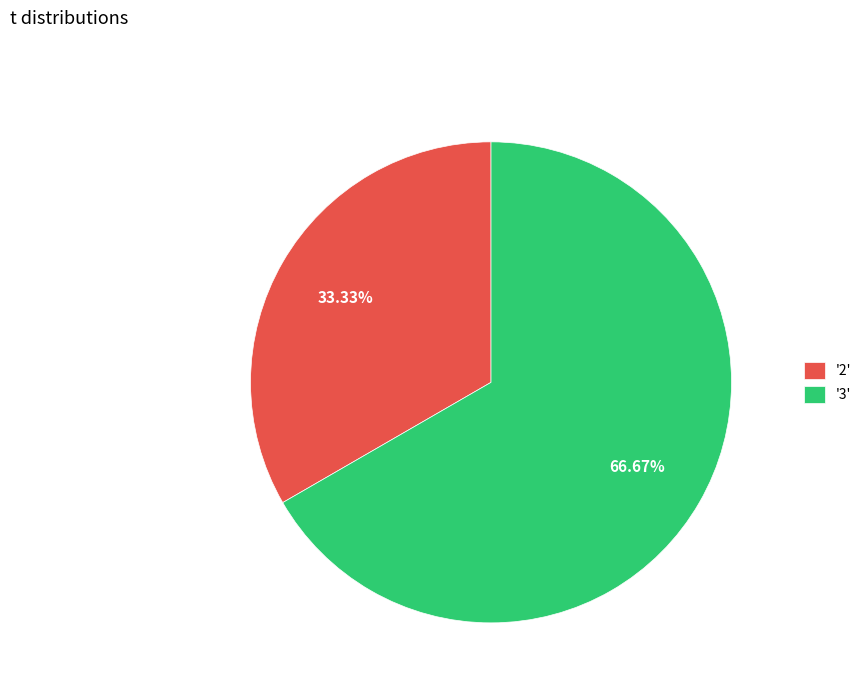

Between '3' and '2', which is larger?

'3'